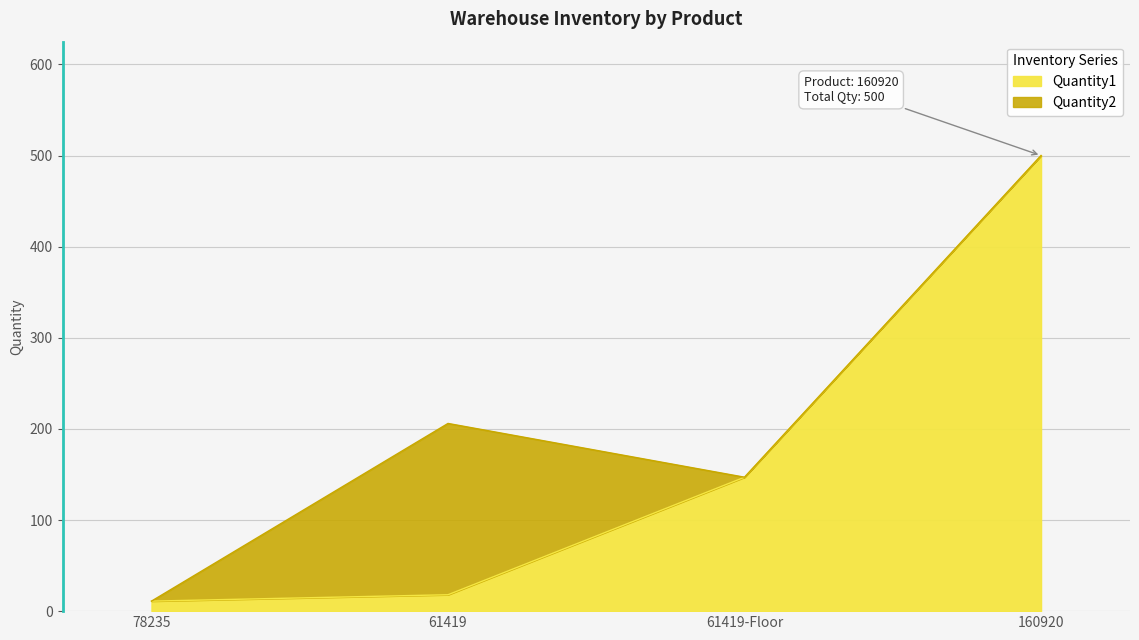

What is the sum of all values?

676